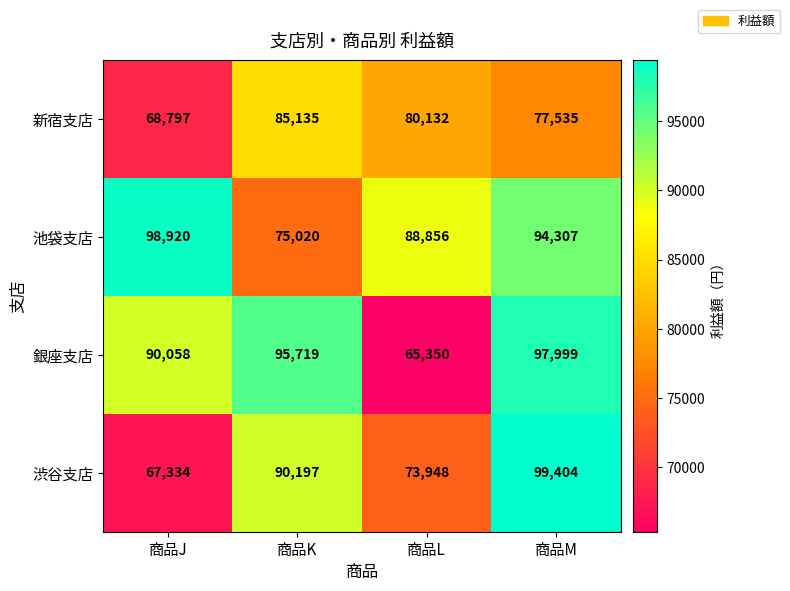

Is it true that 銀座支店 equals 95719 at 商品K?

True